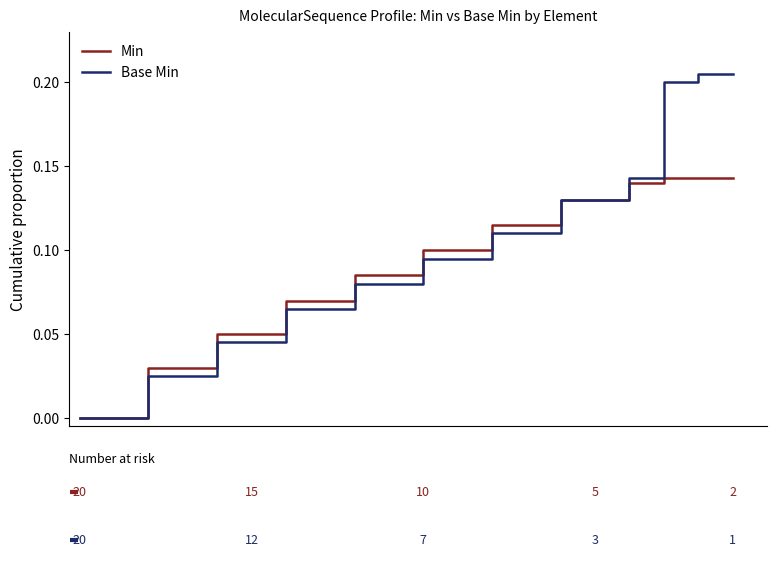

Is this an area chart (filled region under the line)?

No